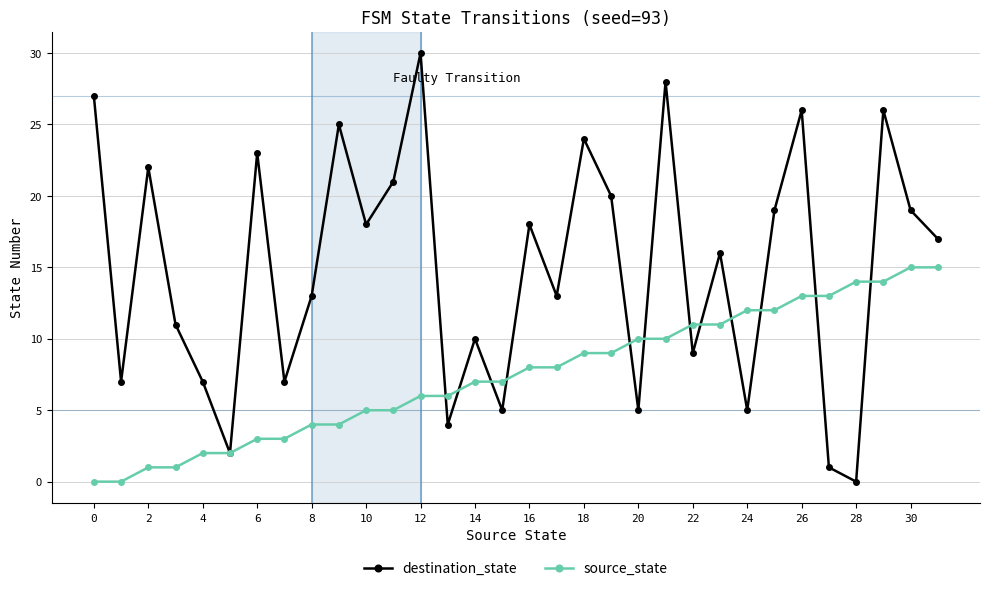

Which series has the largest range (max minus min)?

destination_state